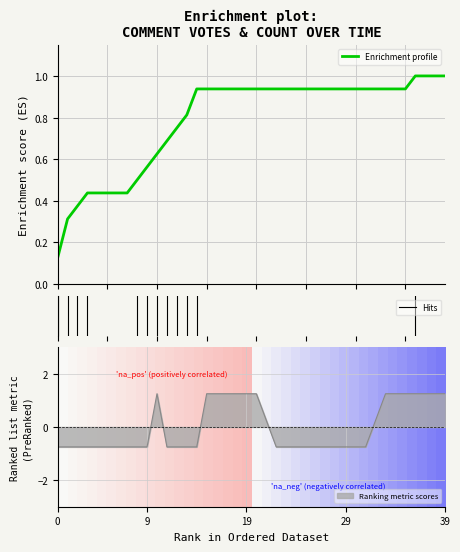

Reading right to left, list all the values displayed in this chart.

1.2	1.2	1.2	1.2	1.2	1.2	1.2	0.2	-0.8	-0.8	-0.8	-0.8	-0.8	-0.8	-0.8	-0.8	-0.8	-0.8	0.2	1.2	1.2	1.2	1.2	1.2	1.2	-0.8	-0.8	-0.8	-0.8	1.2	-0.8	-0.8	-0.8	-0.8	-0.8	-0.8	-0.8	-0.8	-0.8	-0.8